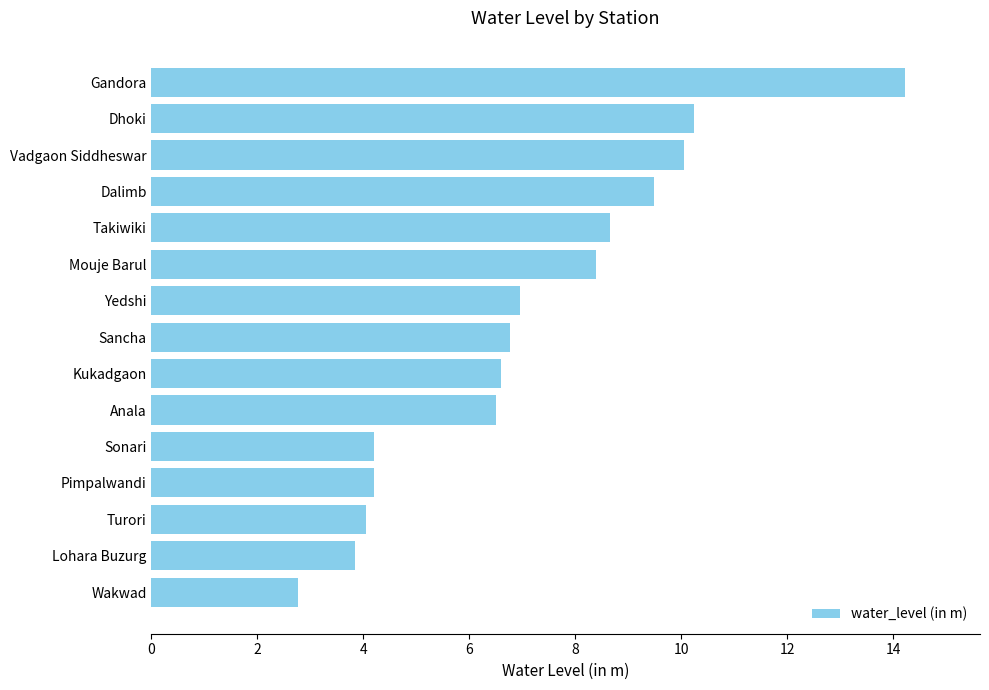

What is the average value?

7.1